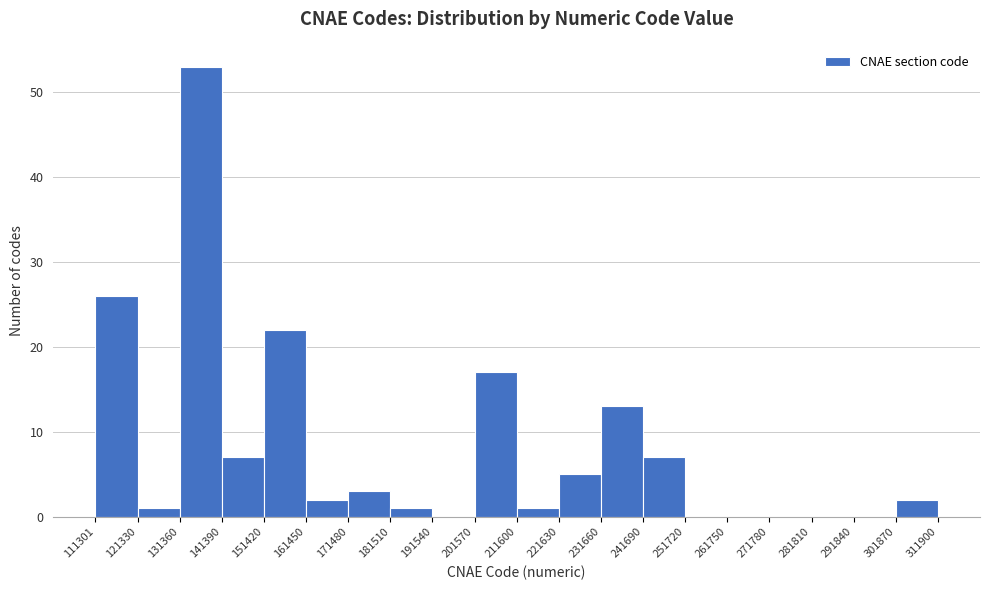

Reading left to right, transcribe this chart: for each bar, give the range it covers on the x-axis and its height. The values are not printed on the chart, so give them approximately, as read against the axis.

111301 to 121330: 26
121330 to 131360: 1
131360 to 141390: 53
141390 to 151420: 7
151420 to 161450: 22
161450 to 171480: 2
171480 to 181510: 3
181510 to 191540: 1
191540 to 201570: 0
201570 to 211600: 17
211600 to 221630: 1
221630 to 231660: 5
231660 to 241690: 13
241690 to 251720: 7
251720 to 261750: 0
261750 to 271780: 0
271780 to 281810: 0
281810 to 291840: 0
291840 to 301870: 0
301870 to 311900: 2